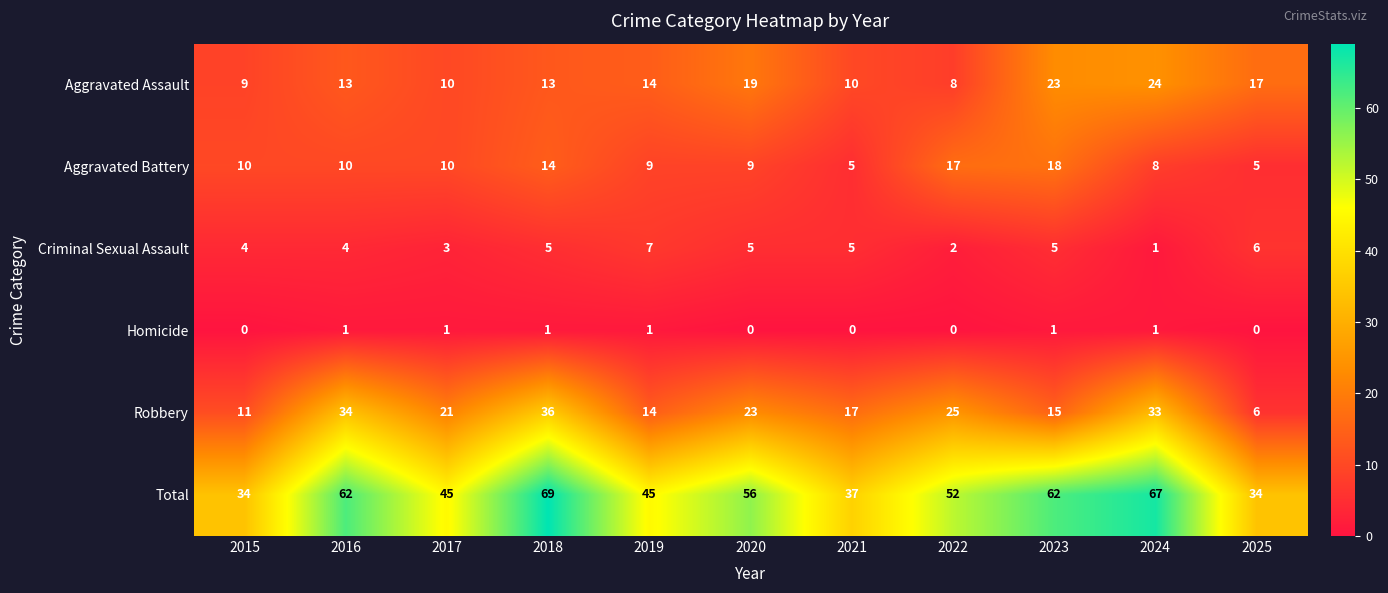

What is the sum of the Total values at 2024 and 2020?

123